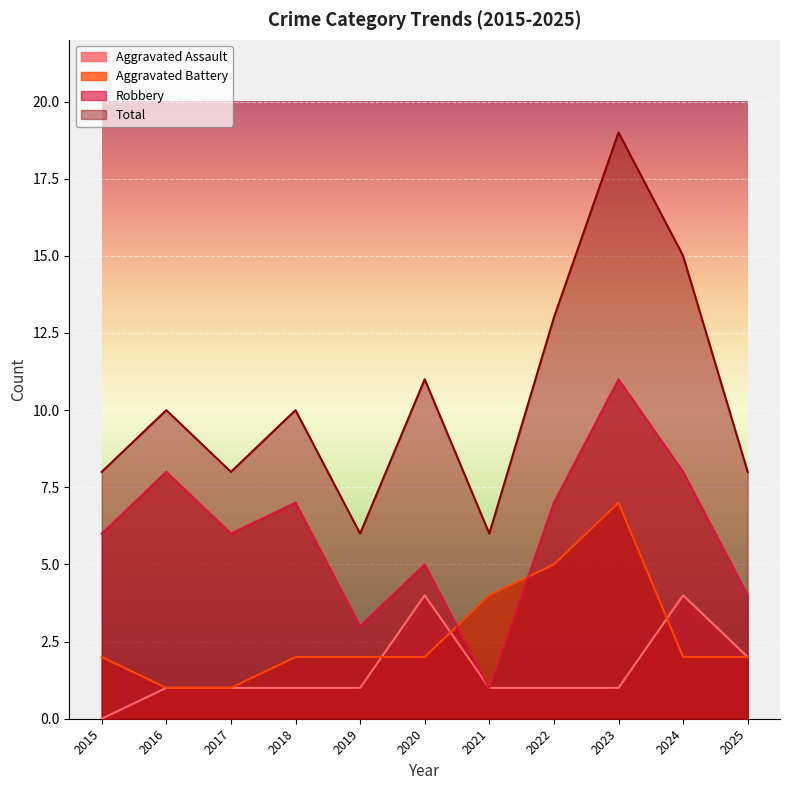

What is the total value across all series at 2024?

29